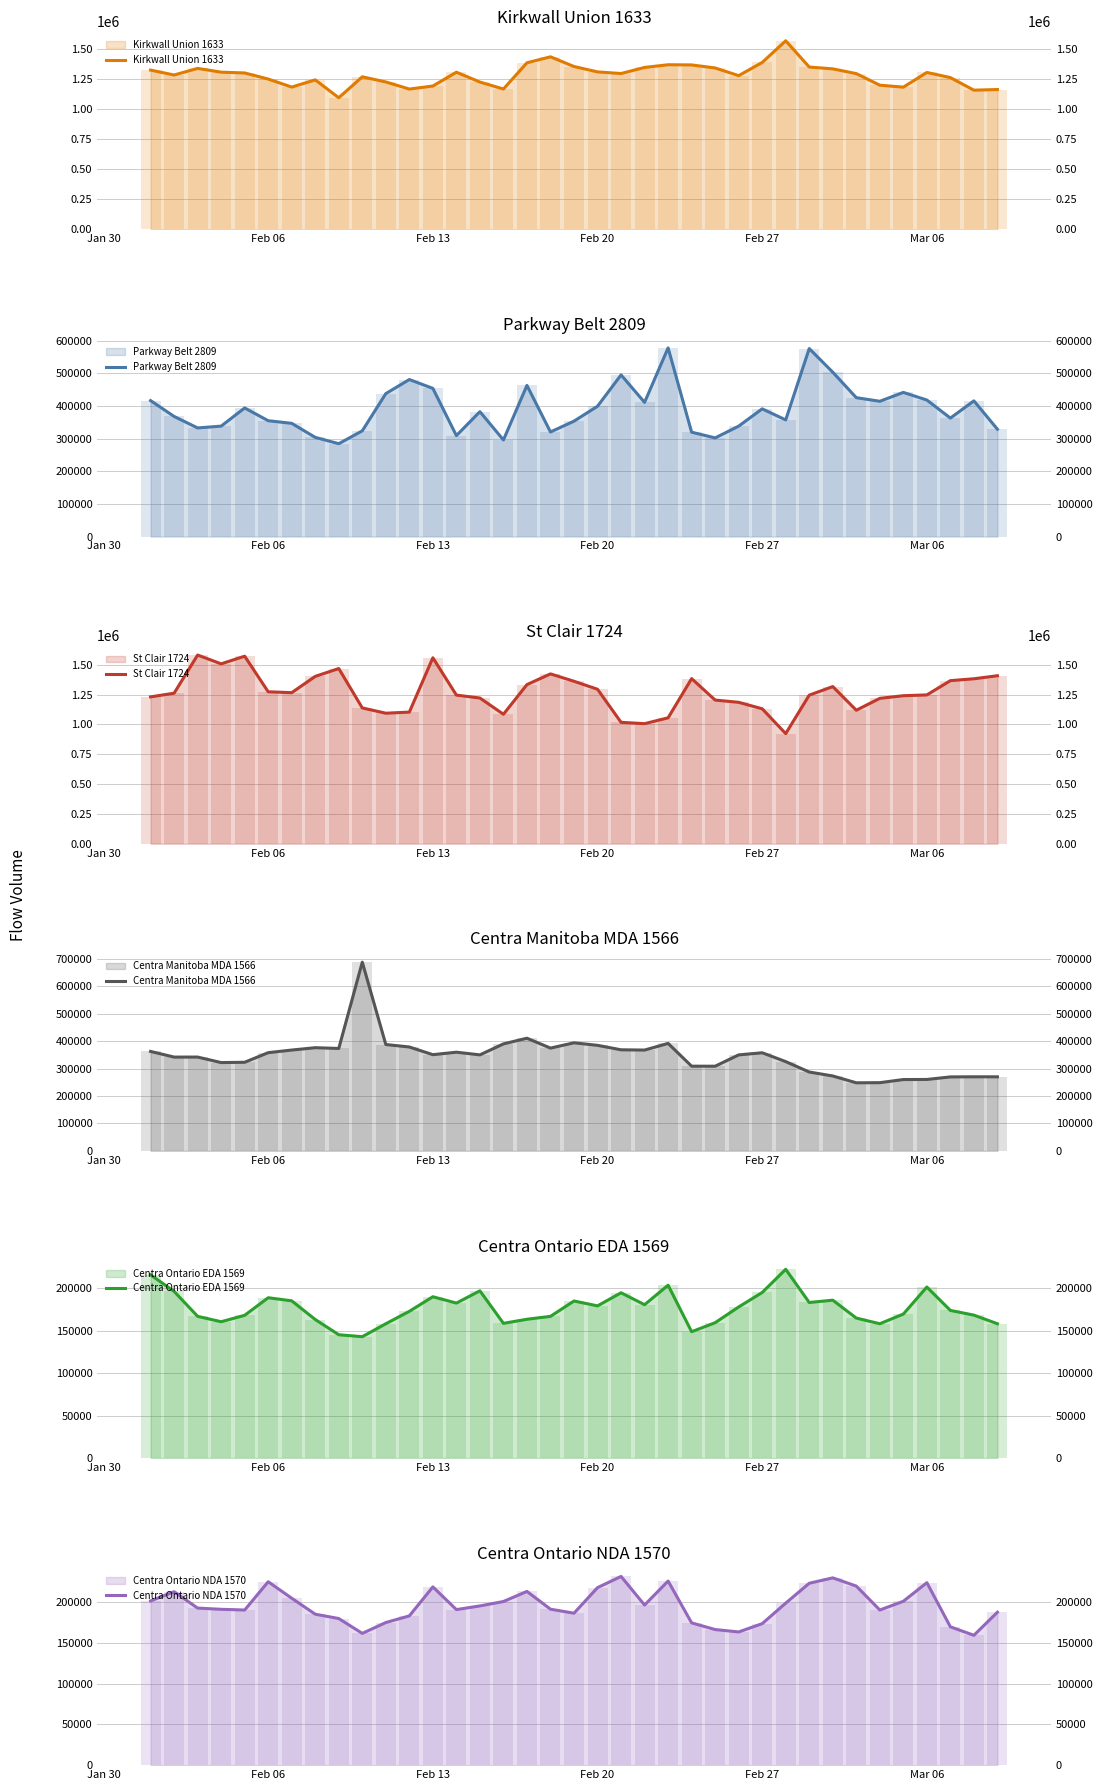

Rank the series at Jan 30 from highest to lowest value.

Kirkwall Union 1633, St Clair 1724, Parkway Belt 2809, Centra Manitoba MDA 1566, Centra Ontario EDA 1569, Centra Ontario NDA 1570